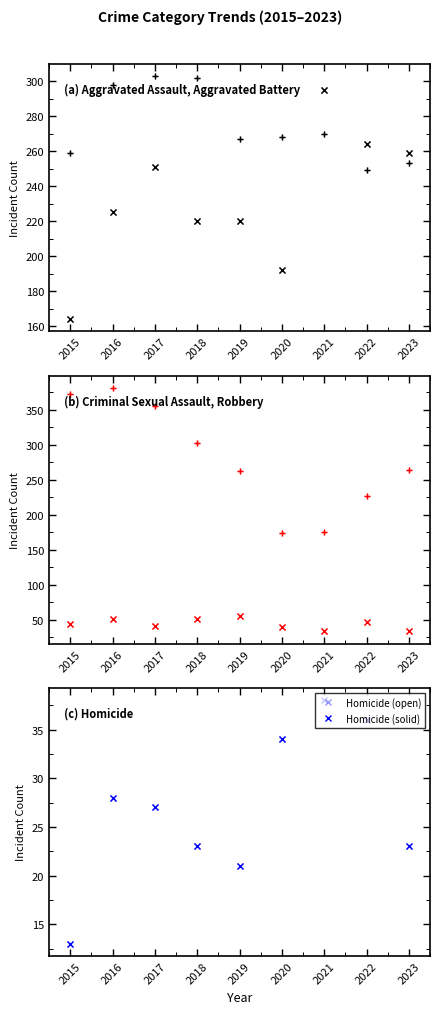

Which has a higher value, 2017 or 2021?

2021